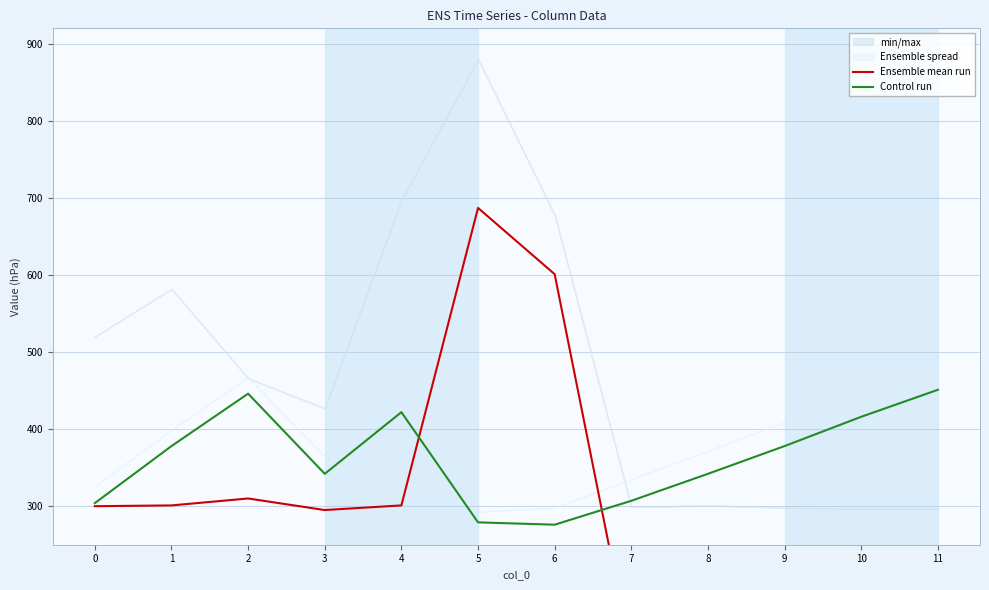

Rank the series at 6 from lowest to highest value.

Control run, Ensemble mean run